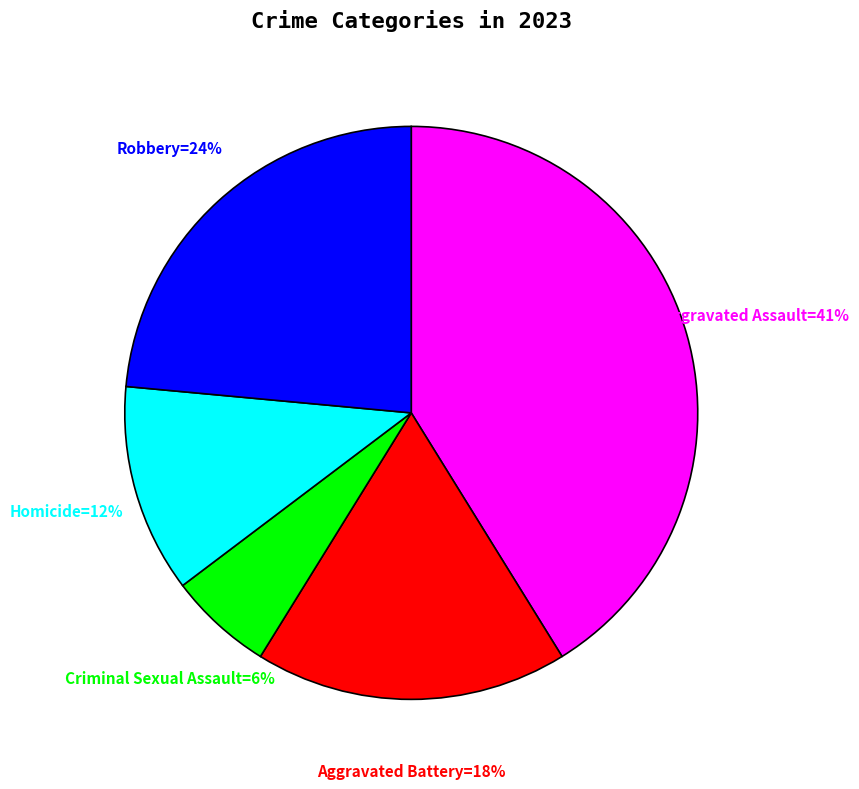

Does any single category account for the majority?

No